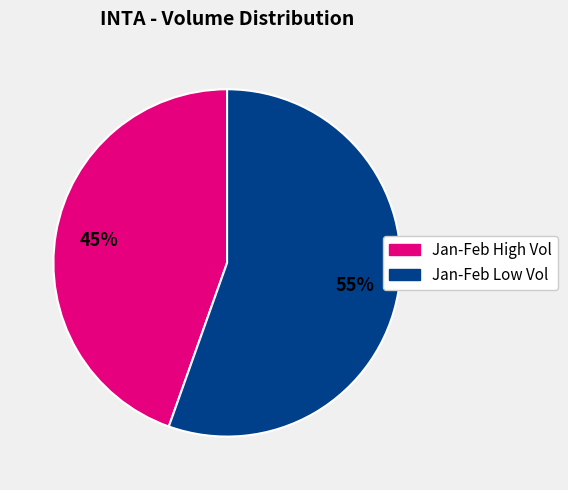

To the nearest percent, what is the average slice percentage?

50%